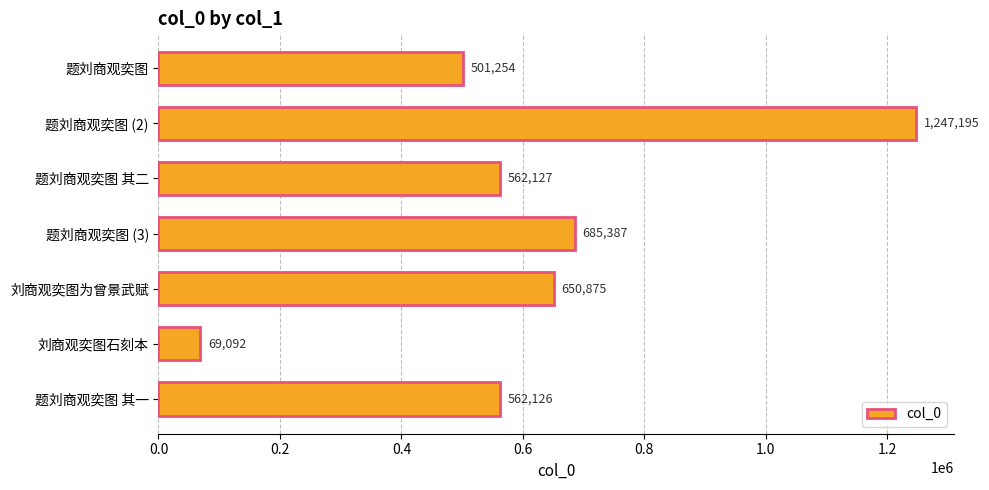

What is the difference between the maximum and second lowest values?

745941